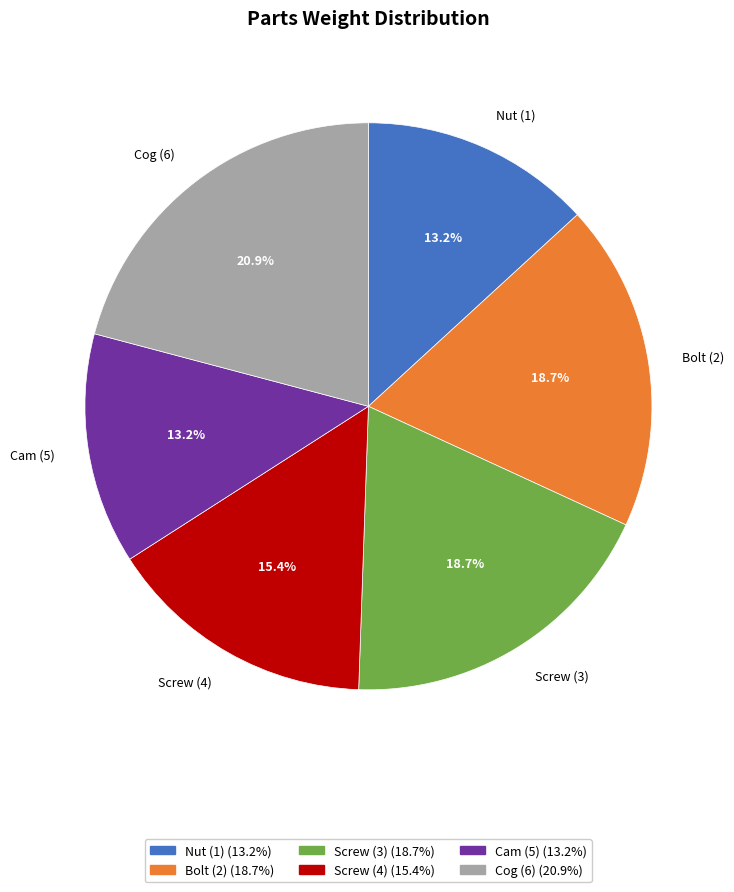

The Screw (3) slice represents 19% of the pie. True or false?

True